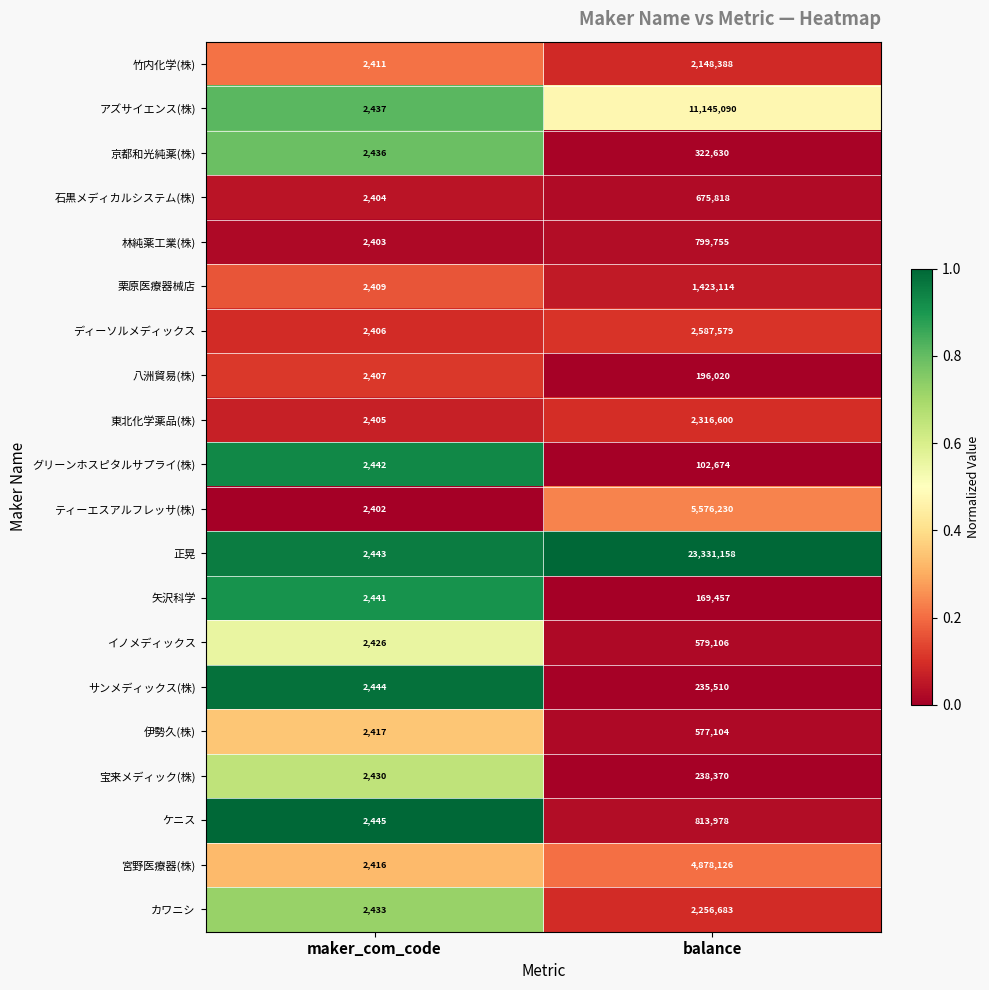

At which label is 東北化学薬品(株) closest to 1159502?

maker_com_code